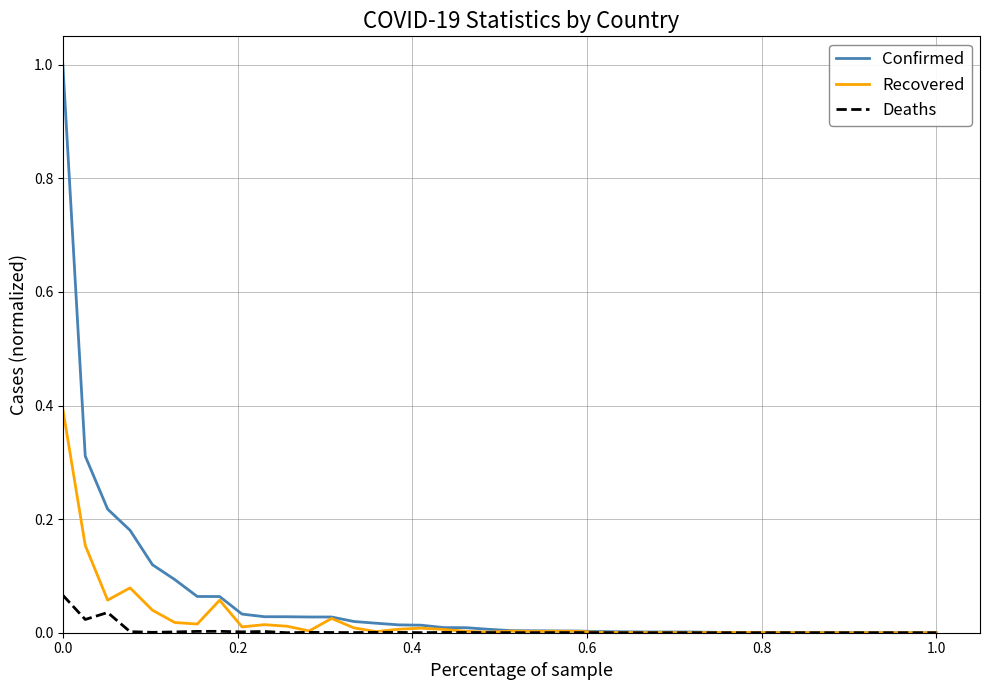

Which series has the largest total across all categories?

Confirmed